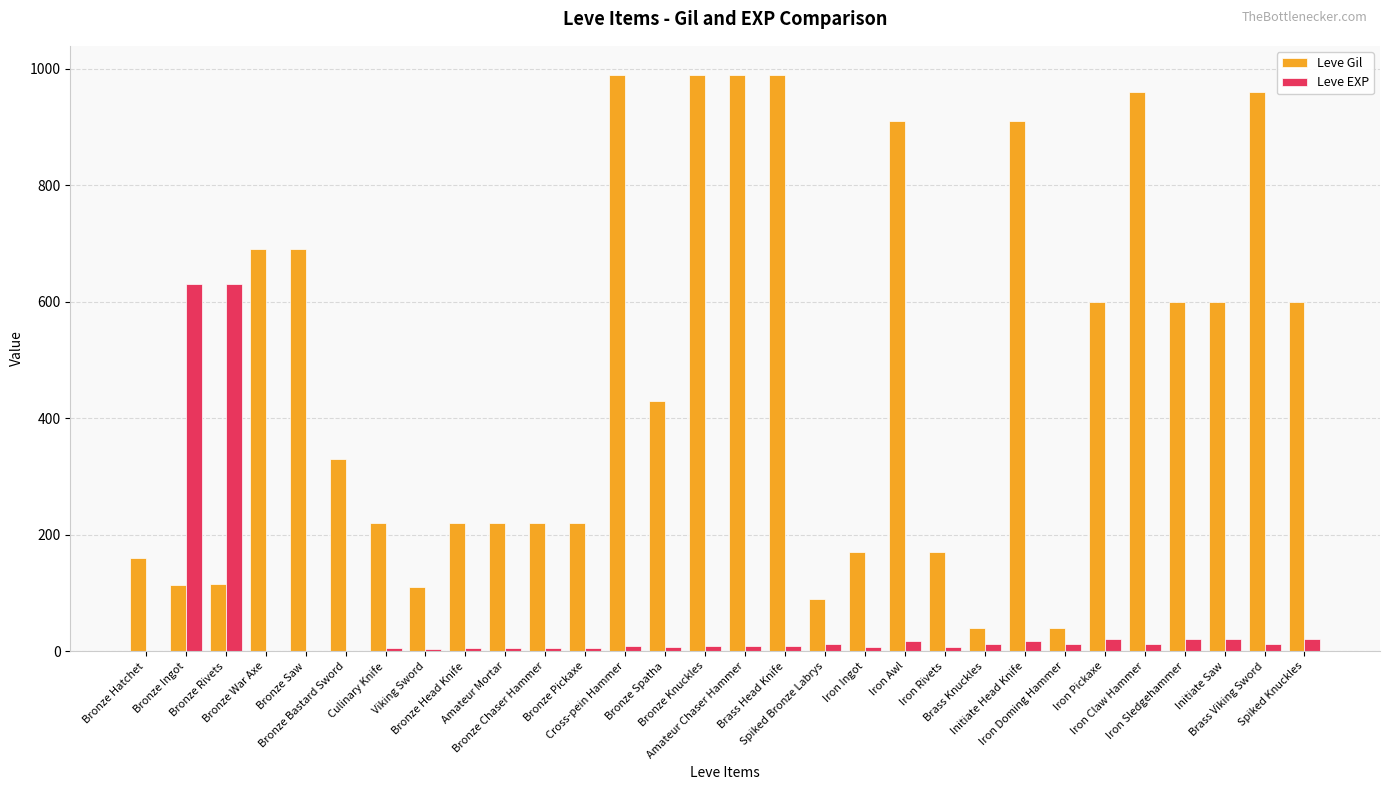

What is the highest value of the Leve Gil series?

990